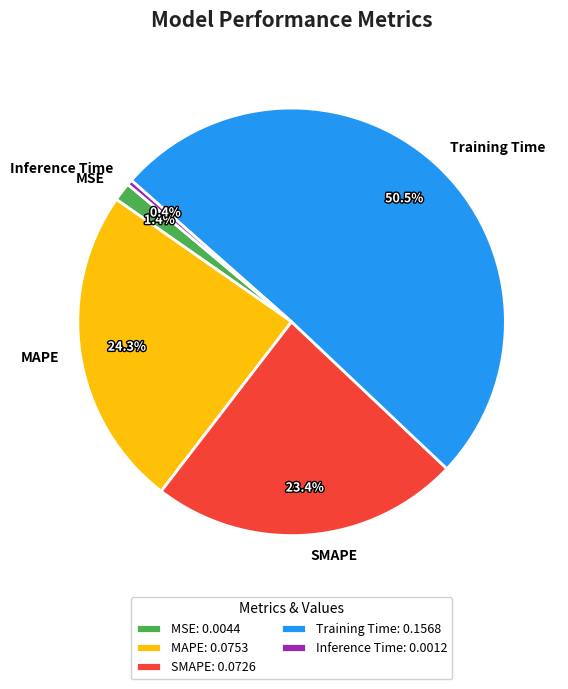

Between SMAPE and MAPE, which is larger?

MAPE